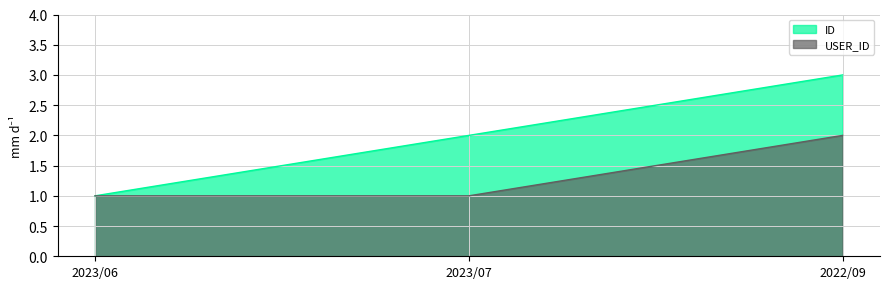

What is the value of the ID point at the 1st from the left?

1